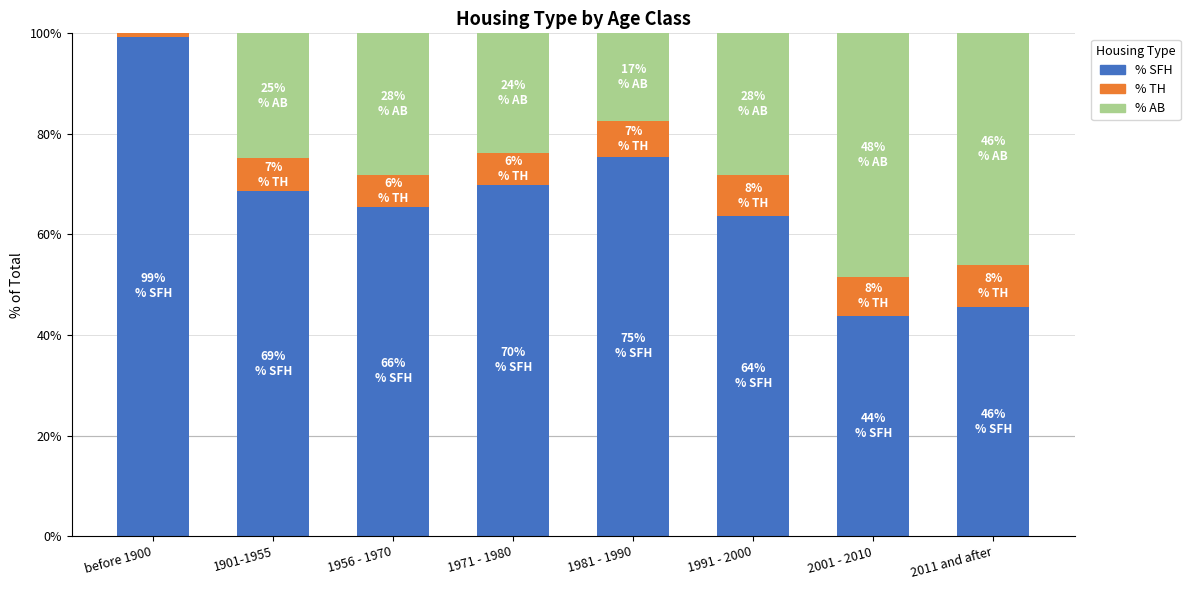

Rank the series by their average value, from highest to lowest.

% SFH, % AB, % TH